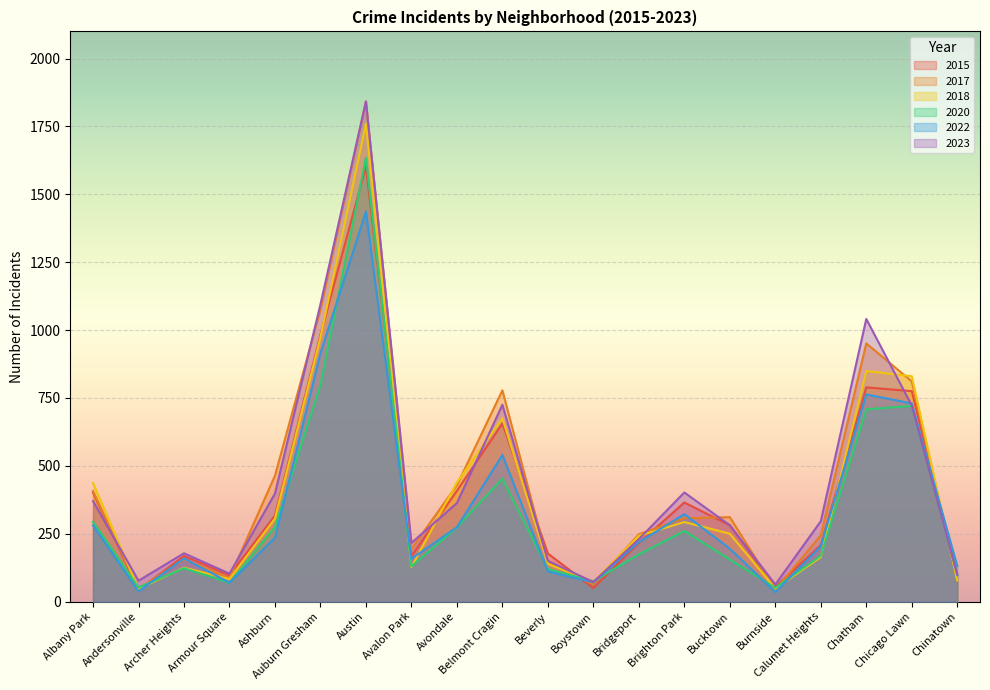

Between Chatham and Austin, which is larger?

Austin